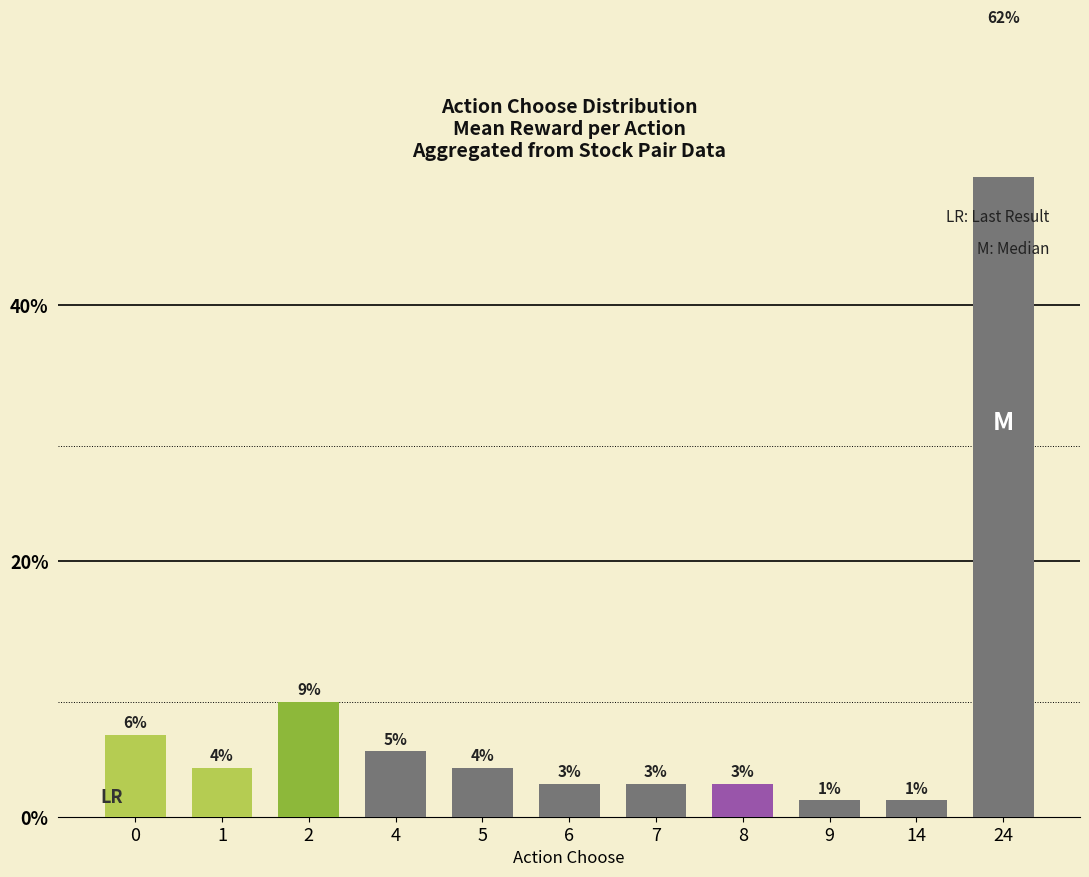

Reading right to left, what are all the values shown in this chart?

24=61.5	14=1.3	9=1.3	8=2.6	7=2.6	6=2.6	5=3.8	4=5.1	2=9.0	1=3.8	0=6.4